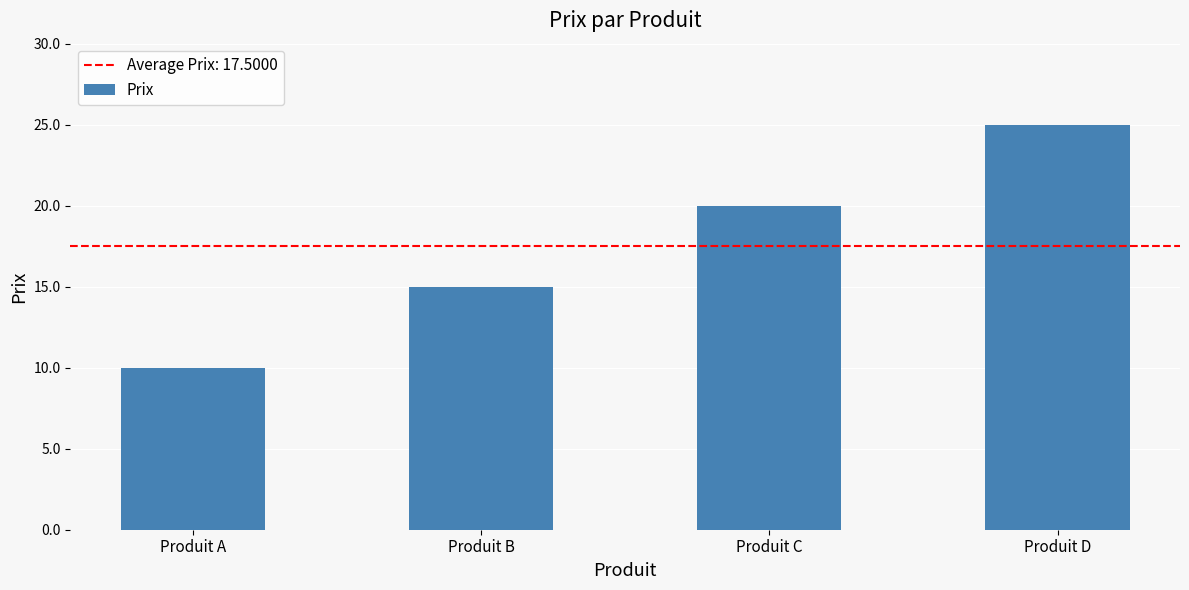

How many data points are less than 20?

2